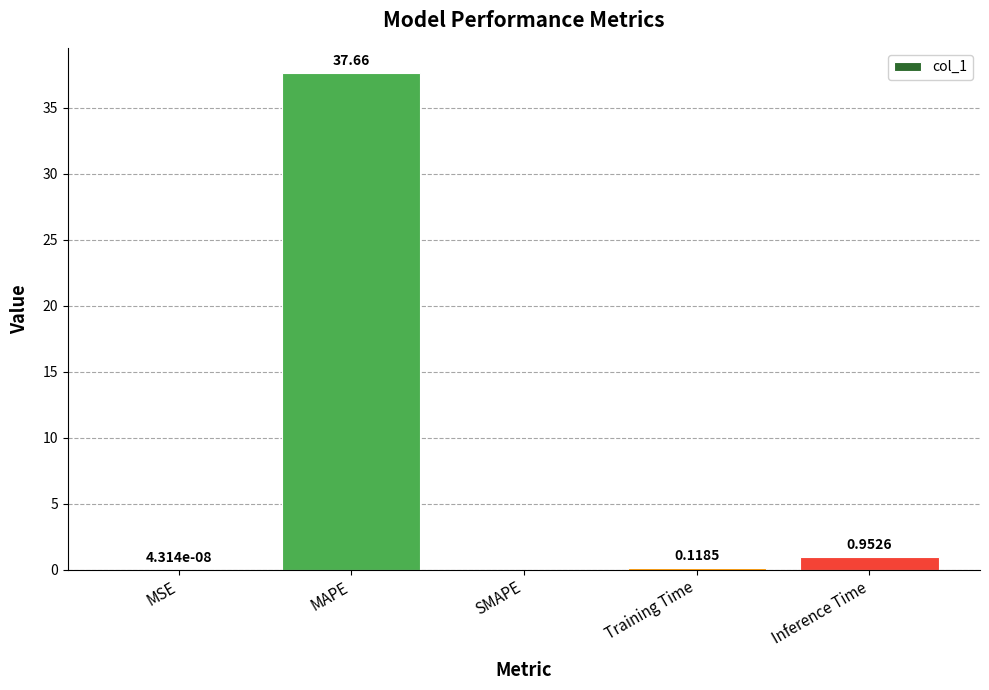

At which category does the chart reach its peak across all series?

MAPE